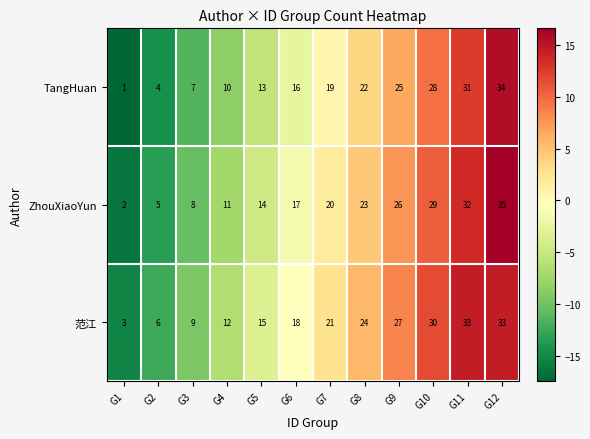

What is the total value across all series at G8?

69